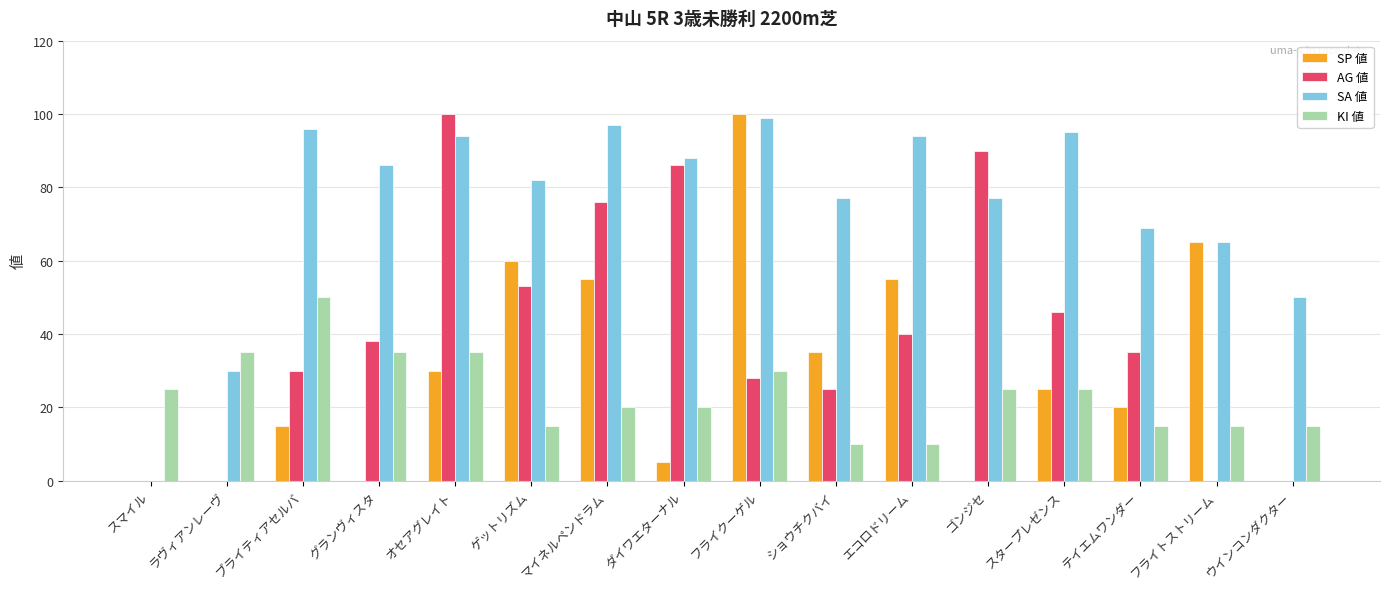

Which series has the largest total across all categories?

SA 値